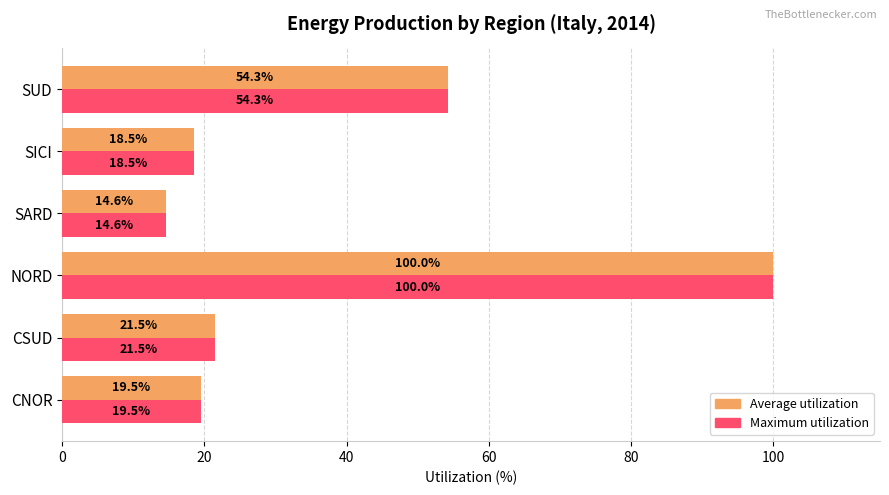

Is the value of Average utilization at NORD greater than the value of Maximum utilization at SARD?

Yes